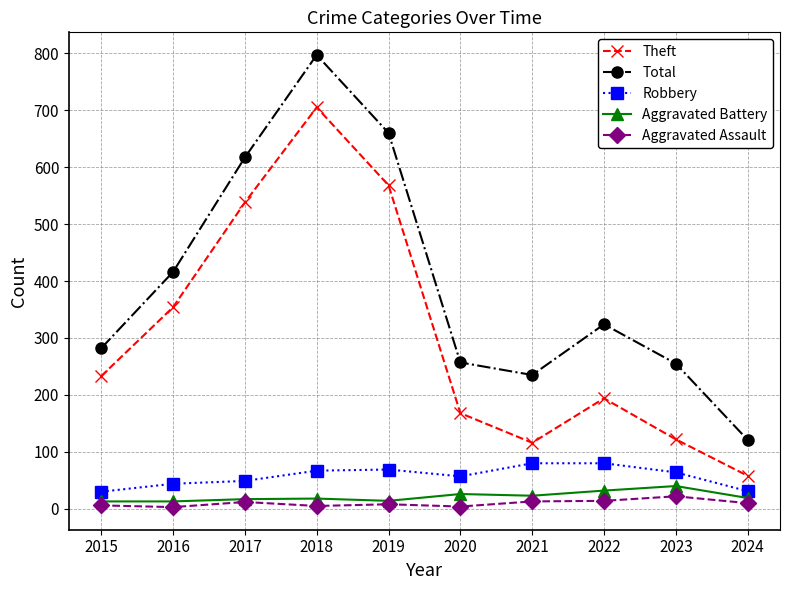

What is the sum of all Robbery values?

571